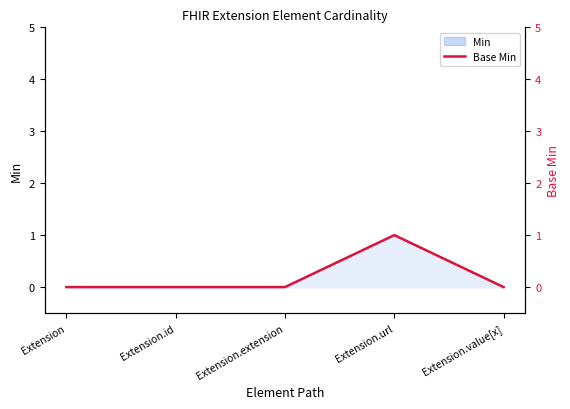

The chart shows a value of 0 at Extension.extension. True or false?

True